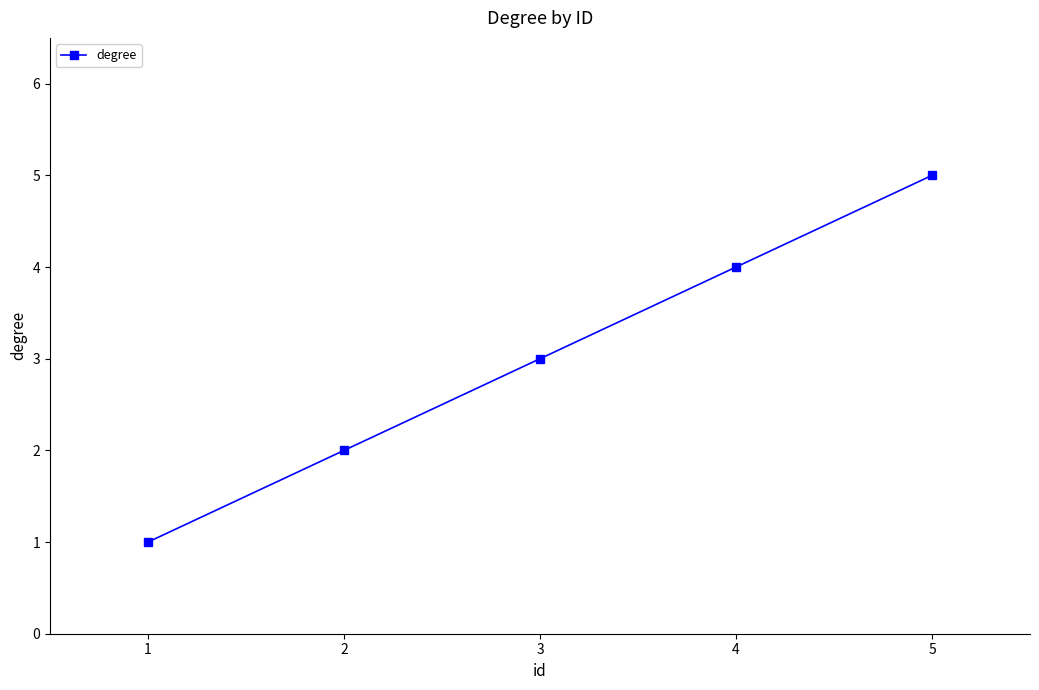

What is the sum of all values?

15